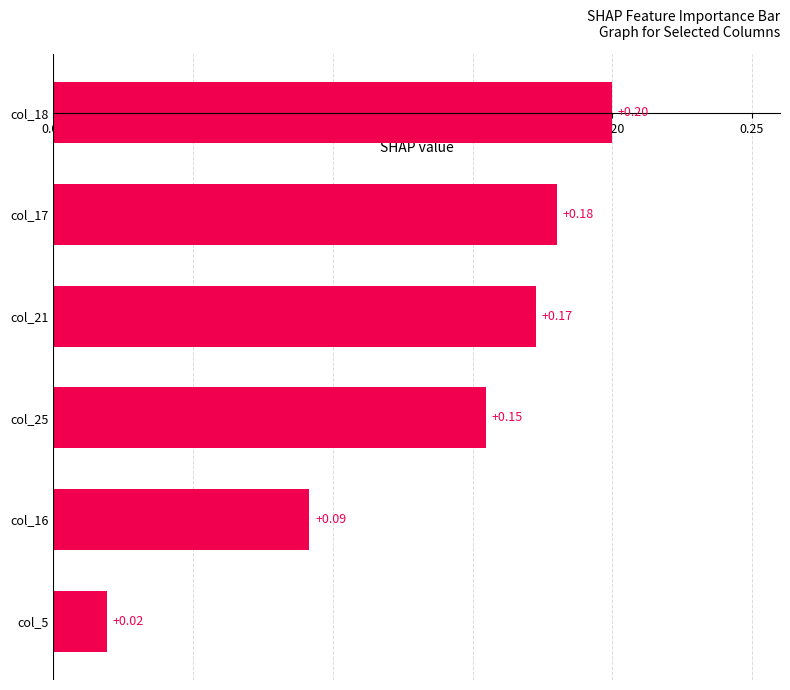

Rank the categories by value from lowest to highest.

col_5, col_16, col_25, col_21, col_17, col_18